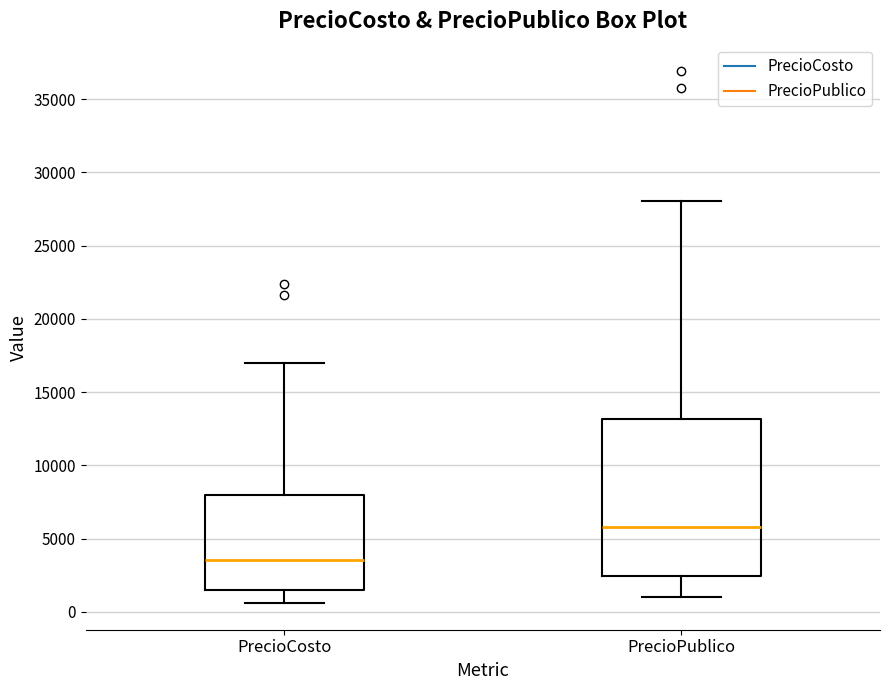

Which box has the highest median line?

PrecioPublico